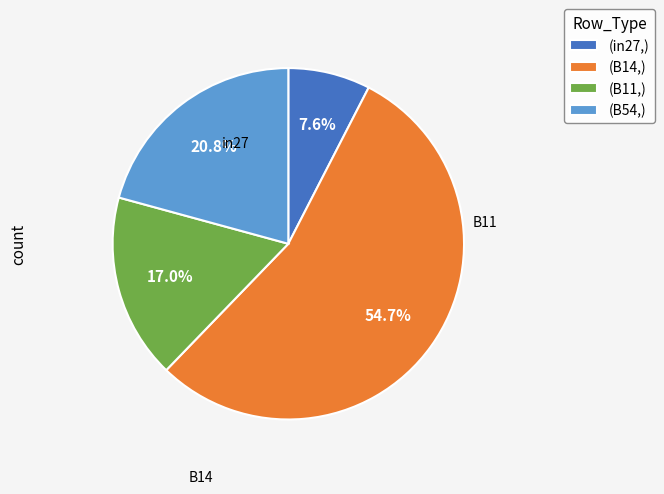

Approximately how many times larger is the value at (B14,) compared to (in27,)?

7.2